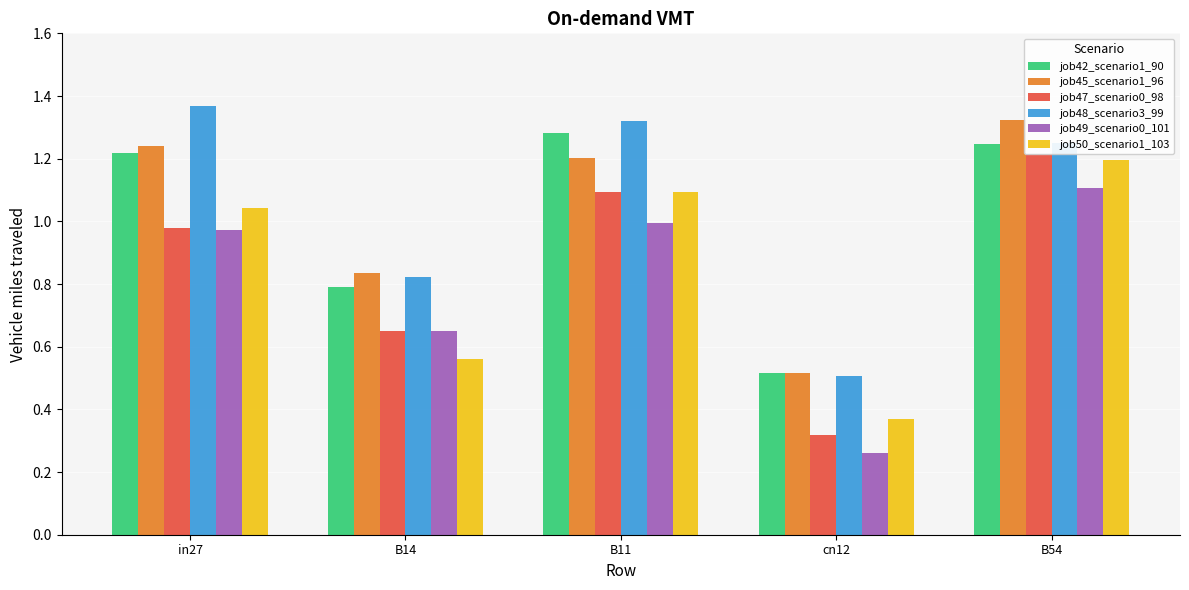

Which series has the largest total across all categories?

job48_scenario3_99